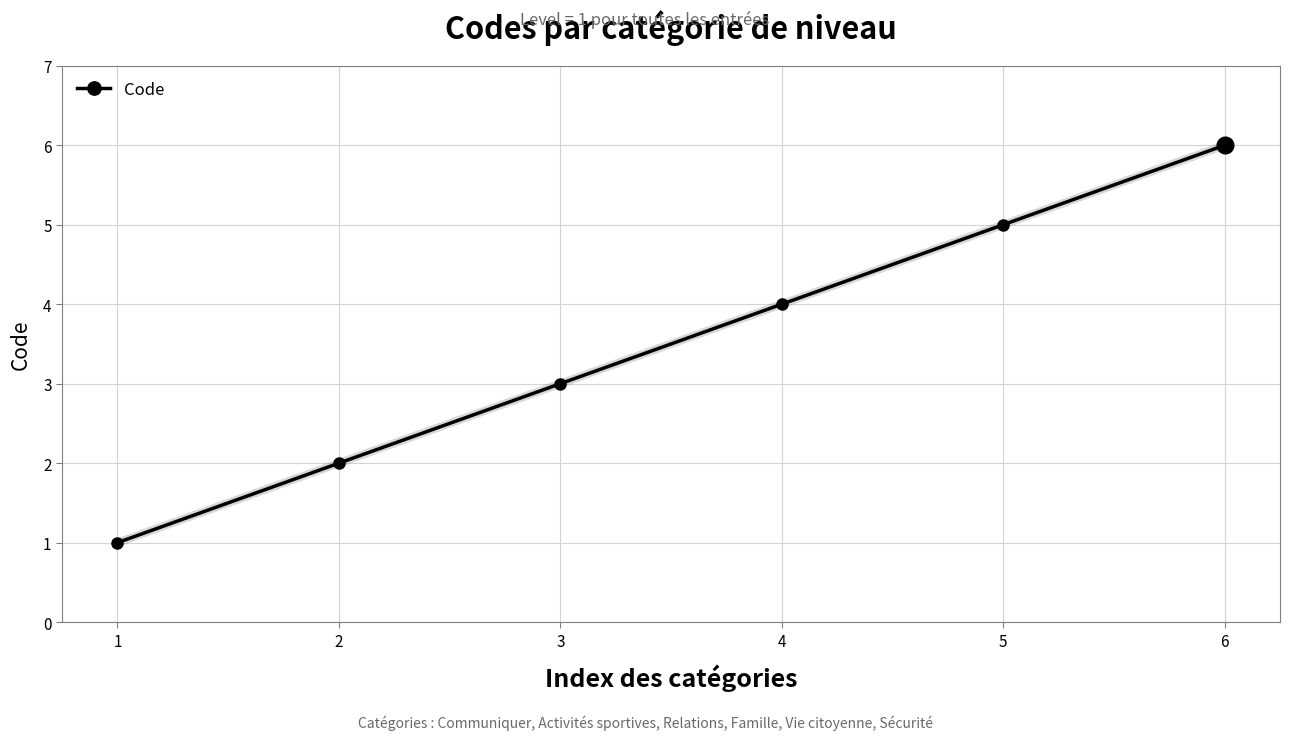

Is this an area chart (filled region under the line)?

No